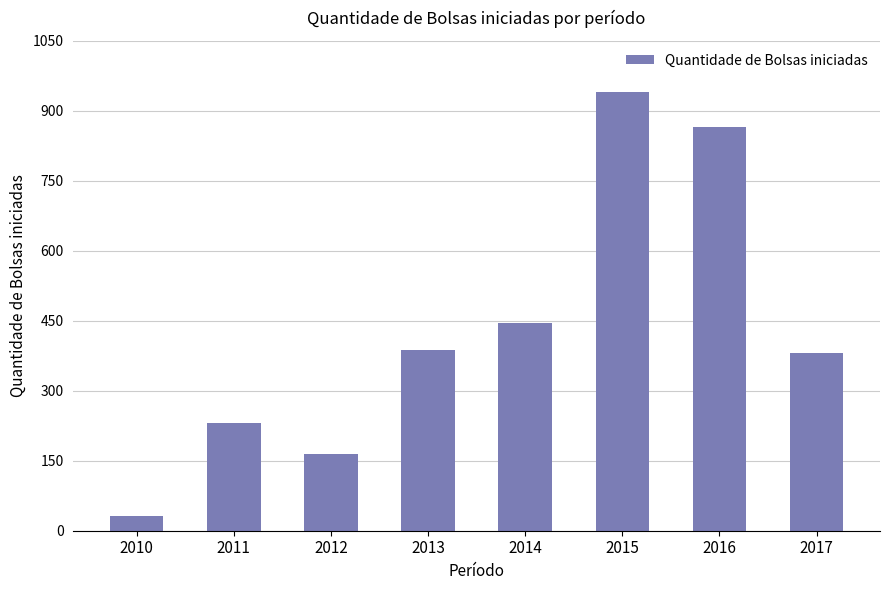

Which has a higher value, 2017 or 2016?

2016